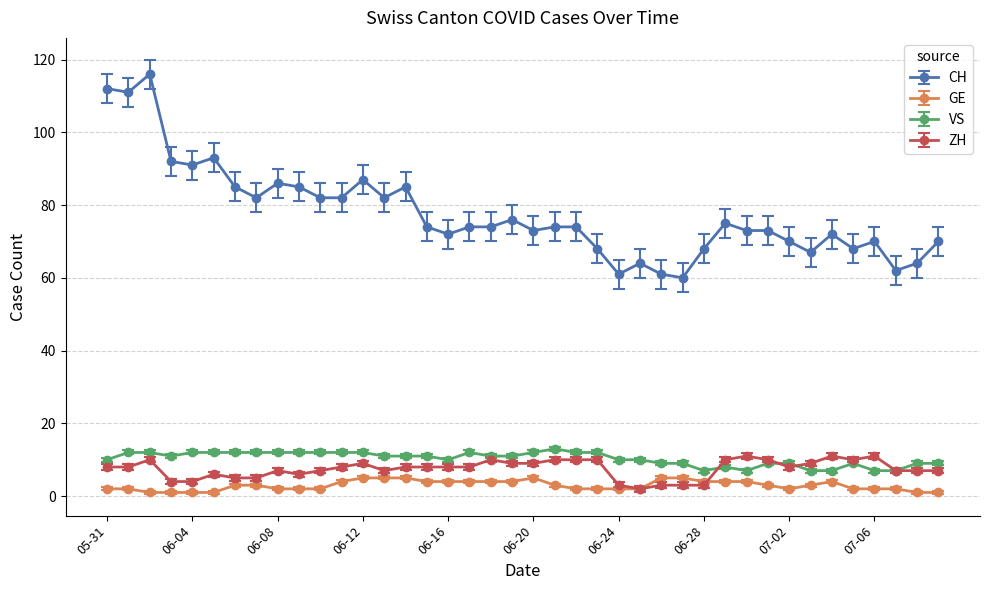

What is the highest value of the CH series?

116